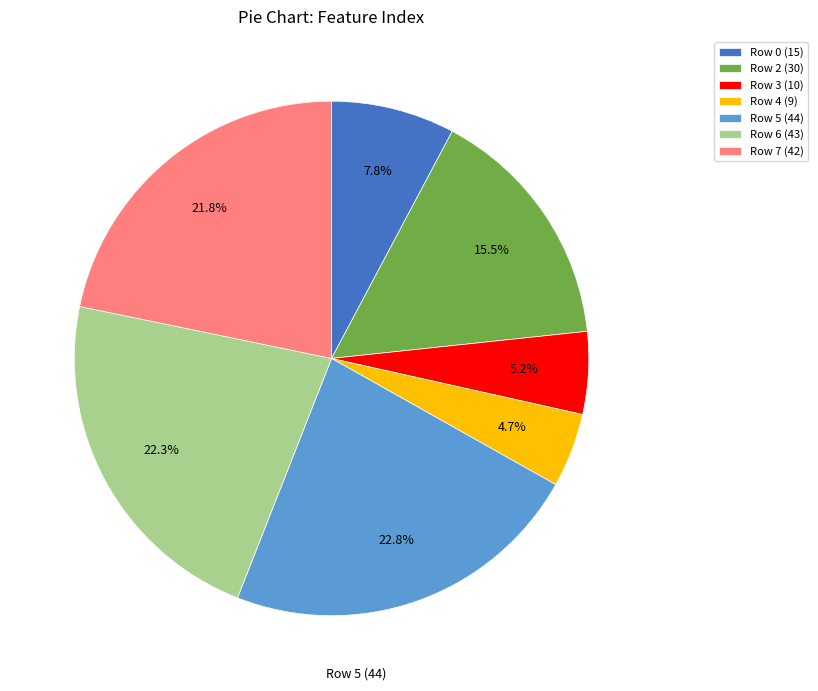

Which category has the smallest portion of the pie?

Row 4 (9)